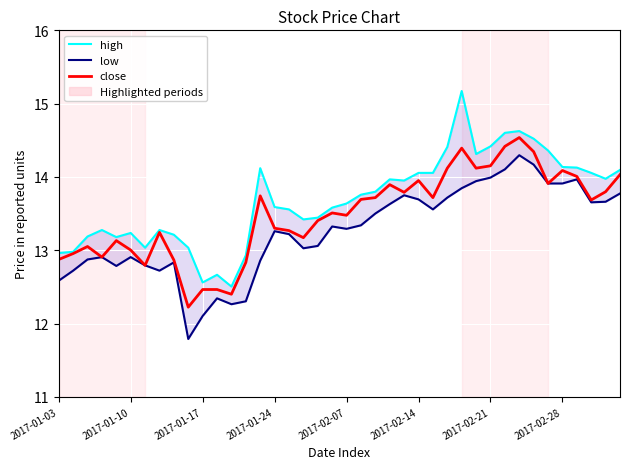

True or false: high has a value of 13.6 at 16.

True